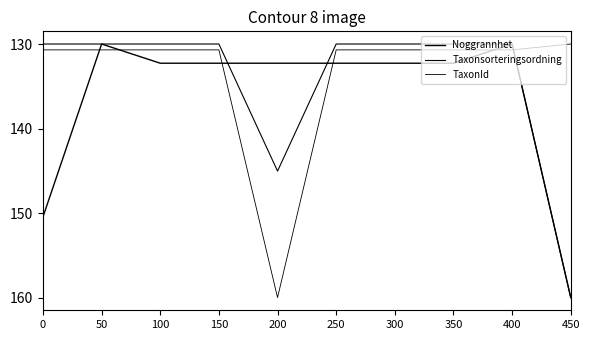

Between 50 and 200, which series saw the biggest shift?

TaxonId